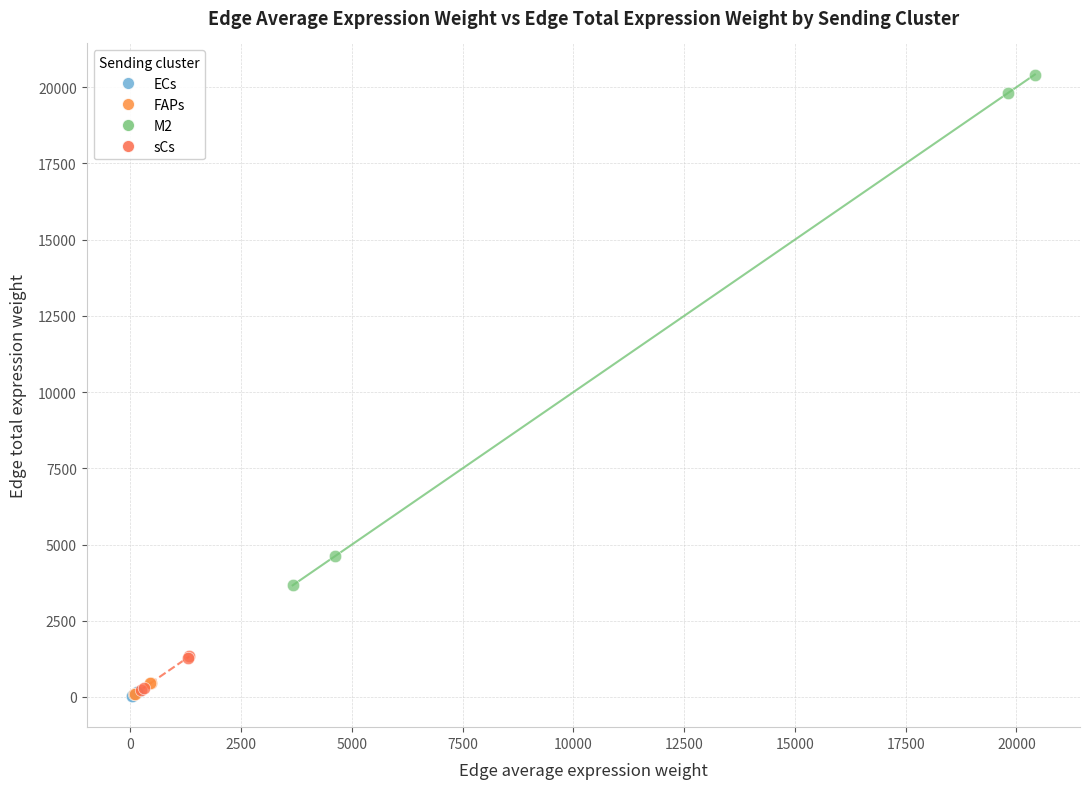

What are all the series names shown in the legend?

ECs, FAPs, M2, sCs